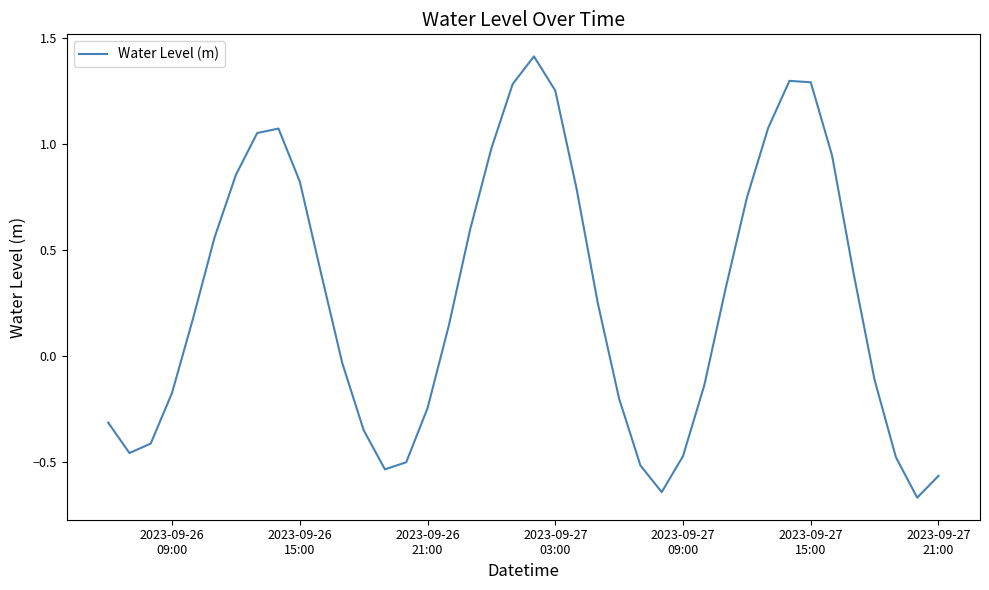

What is the greatest value displayed?

1.4